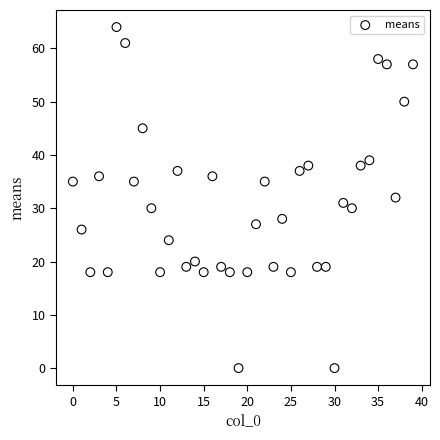

What is the range of Y values (max minus min)?

64